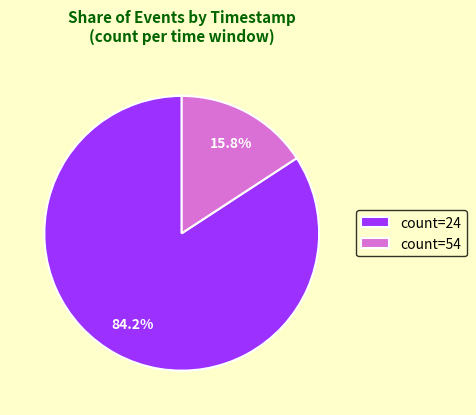

Rank the categories by value from highest to lowest.

count=24, count=54